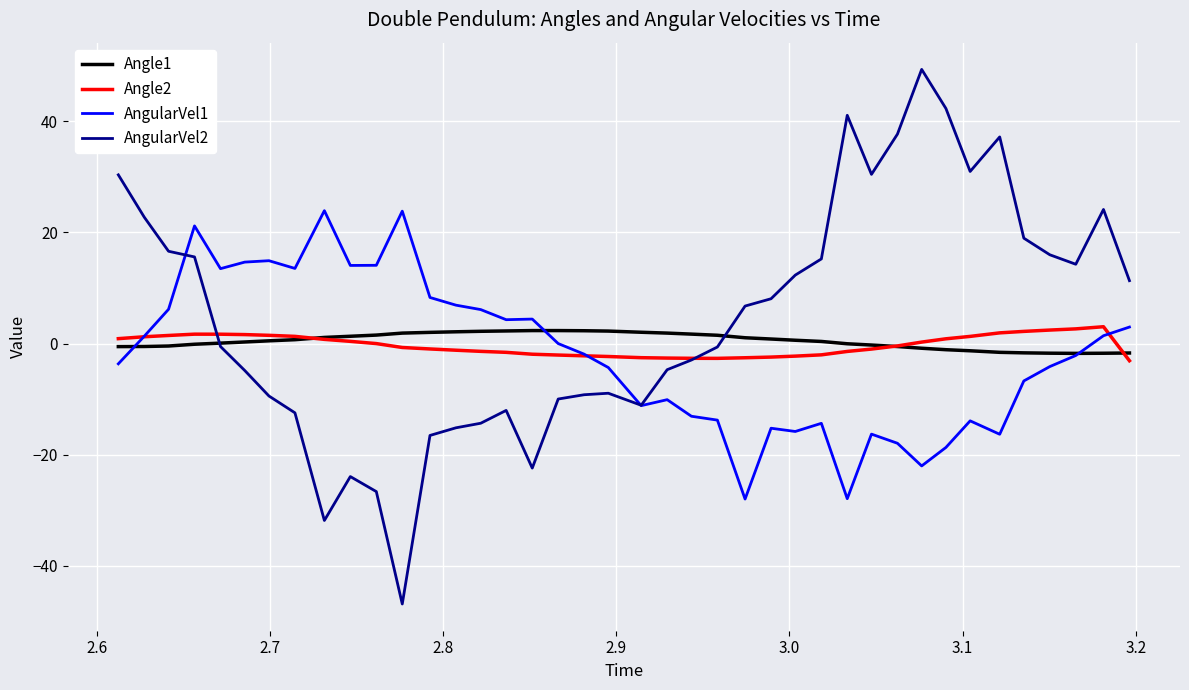

Which series has the largest range (max minus min)?

AngularVel2